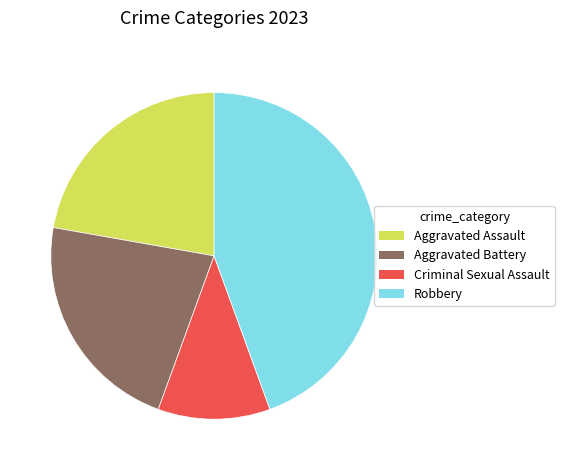

How many segments does this pie chart have?

4